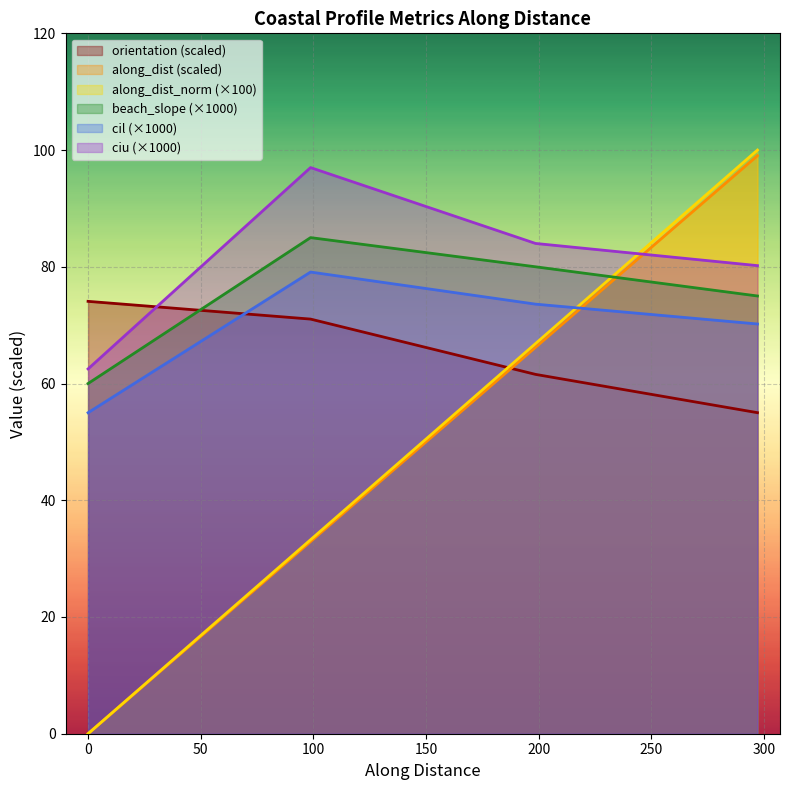

True or false: ciu and beach_slope cross at least once.

False